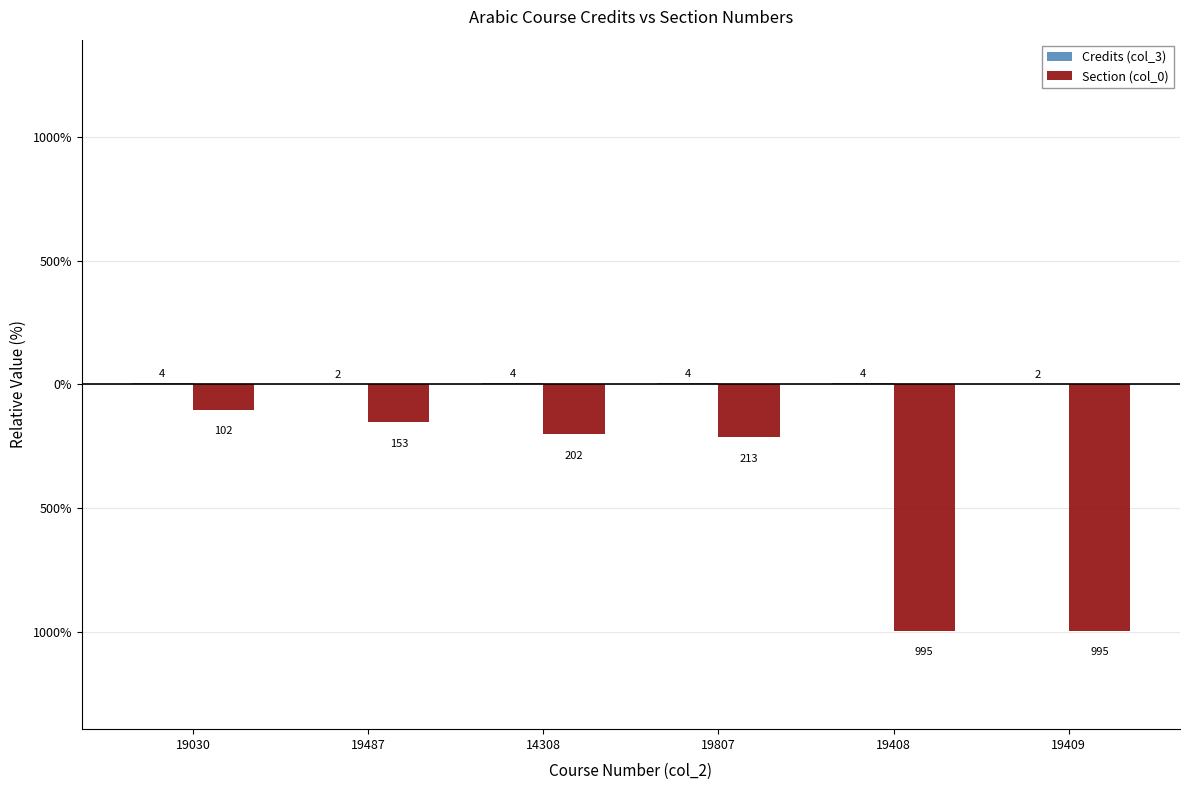

The Section (col_0) series shows -135 at 19030. True or false?

False